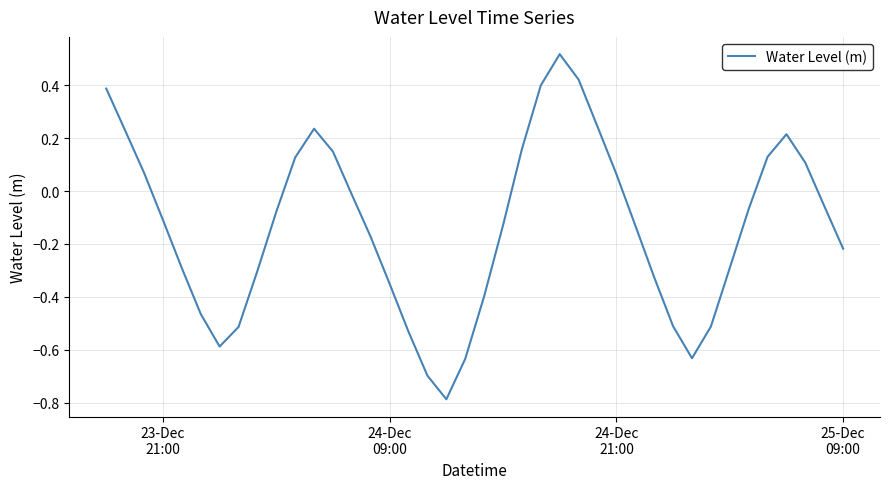

What is the difference between the maximum and minimum values?

1.3